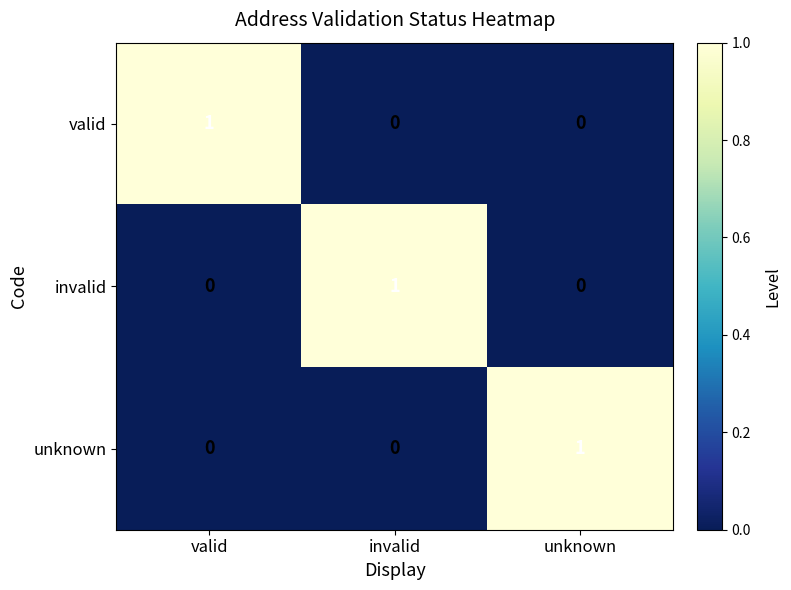

The value of unknown at invalid is -1. True or false?

False